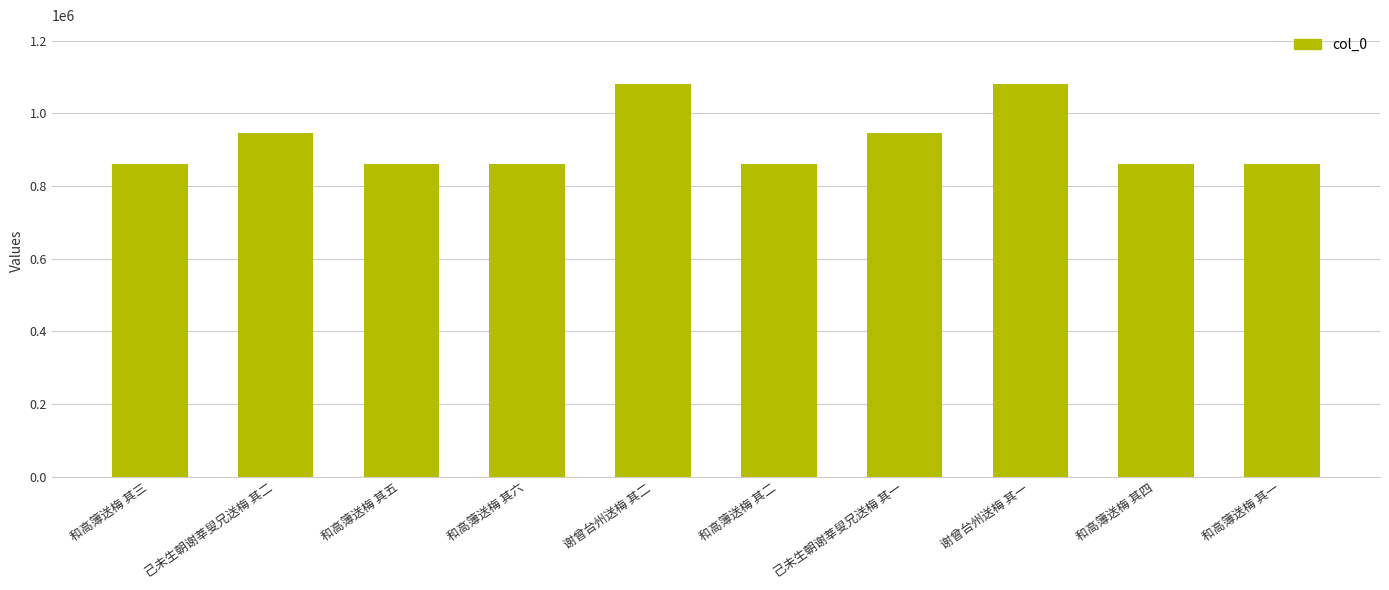

Is it true that the value at 和高簿送梅 其五 is 1298335?

False